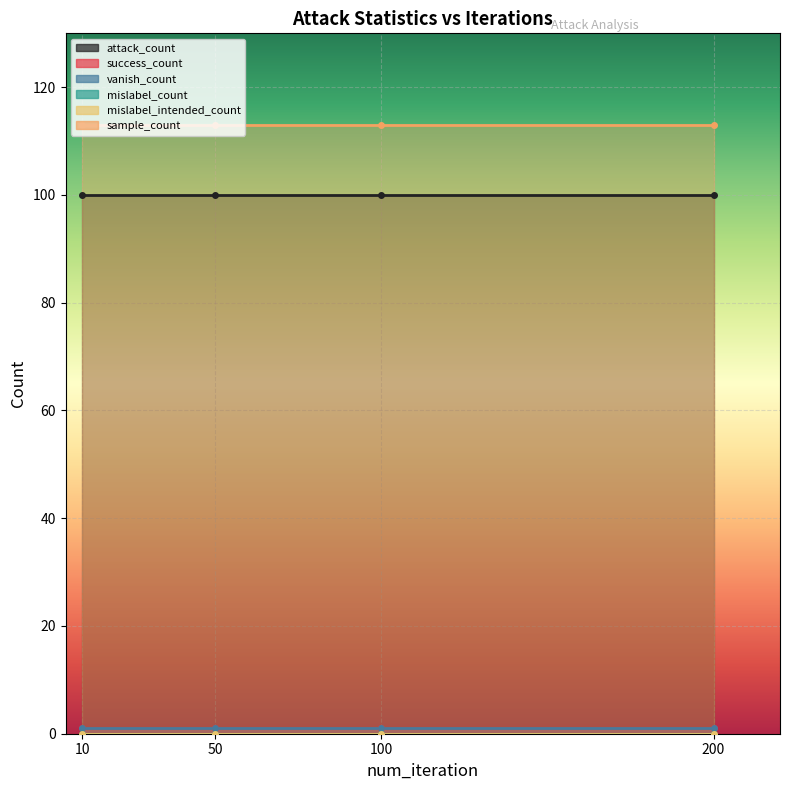

What is the spread (max minus min) of values at 200?

113